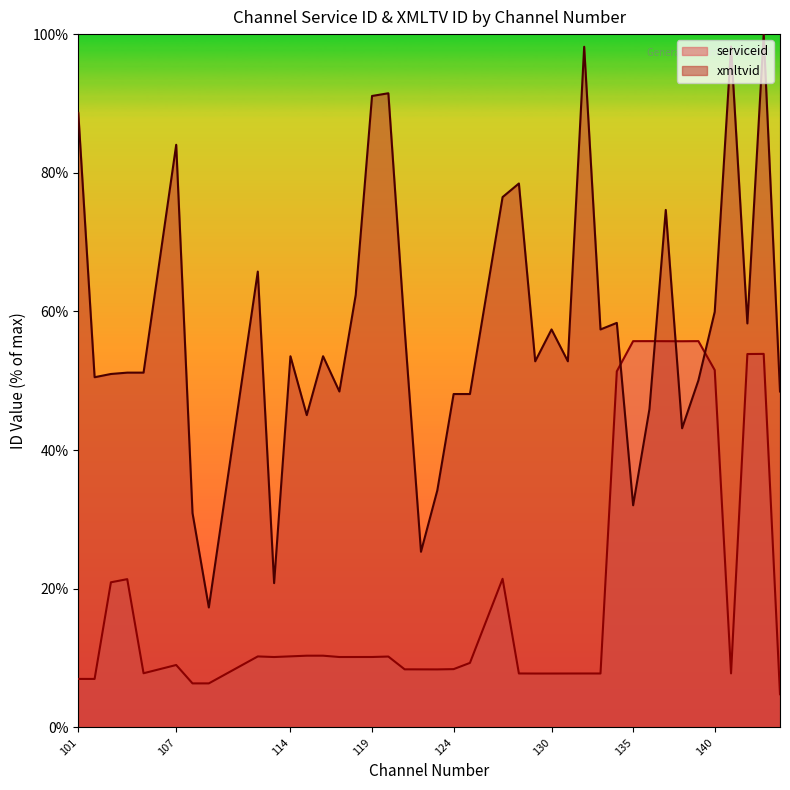

Reading right to left, list all the values displayed in this chart.

serviceid: 144=4.8	143=53.9	142=53.9	141=7.8	140=51.5	139=55.7	138=55.7	137=55.7	136=55.7	135=55.7	134=51.4	133=7.8	132=7.8	131=7.8	130=7.8	129=7.8	128=7.8	127=21.4	125=9.3	124=8.4	123=8.4	122=8.4	121=8.4	120=10.2	119=10.2	118=10.2	117=10.2	116=10.4	115=10.4	114=10.3	113=10.2	112=10.2	109=6.4	108=6.4	107=9.0	105=7.8	104=21.4	103=20.9	102=7.0	101=7.0
xmltvid: 144=48.5	143=100.0	142=58.3	141=98.2	140=59.9	139=50.1	138=43.2	137=74.6	136=45.9	135=32.0	134=58.4	133=57.4	132=98.2	131=52.8	130=57.4	129=52.8	128=78.5	127=76.5	125=48.1	124=48.1	123=34.2	122=25.3	121=57.4	120=91.5	119=91.1	118=62.4	117=48.5	116=53.5	115=45.0	114=53.5	113=20.8	112=65.8	109=17.3	108=30.9	107=84.0	105=51.2	104=51.2	103=51.0	102=50.5	101=88.6